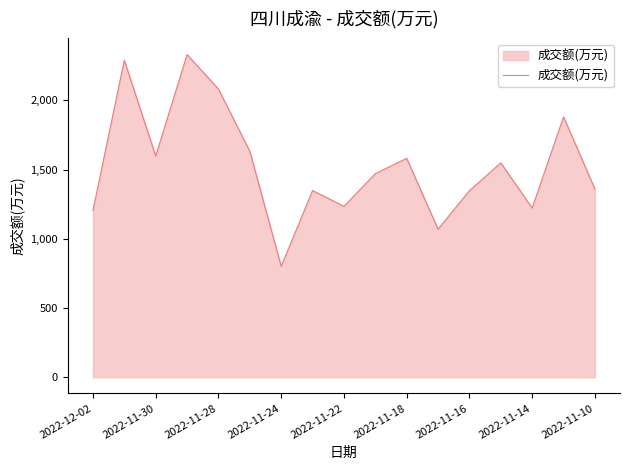

What is the smallest value displayed?

801